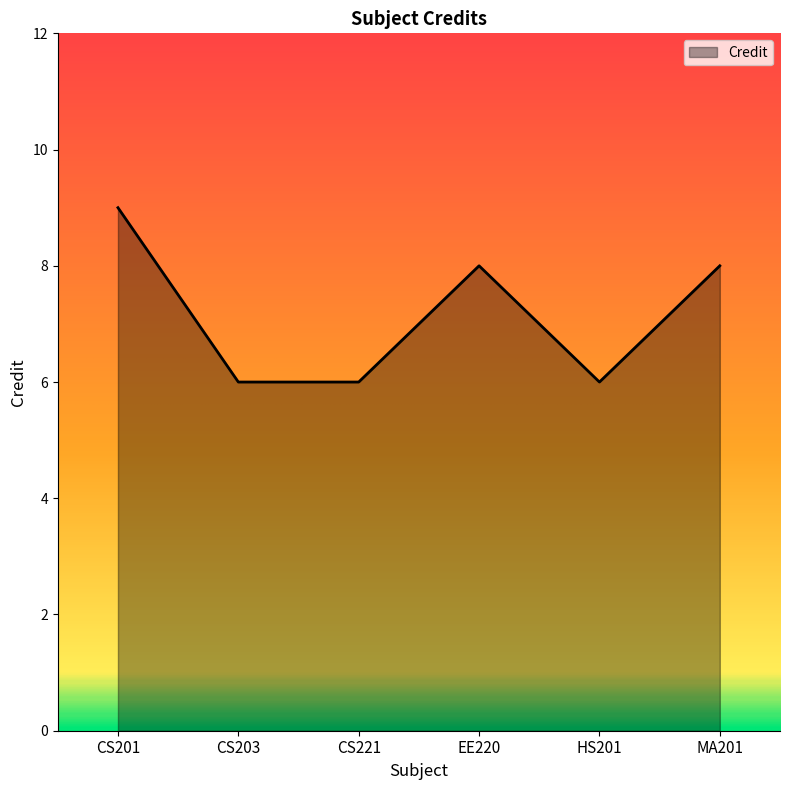

What is the minimum value shown in the chart?

6